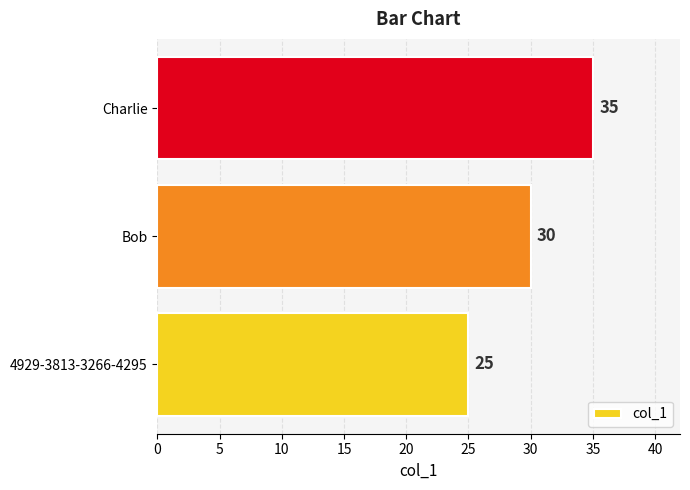

List the labels in order of value, largest first.

Charlie, Bob, 4929-3813-3266-4295